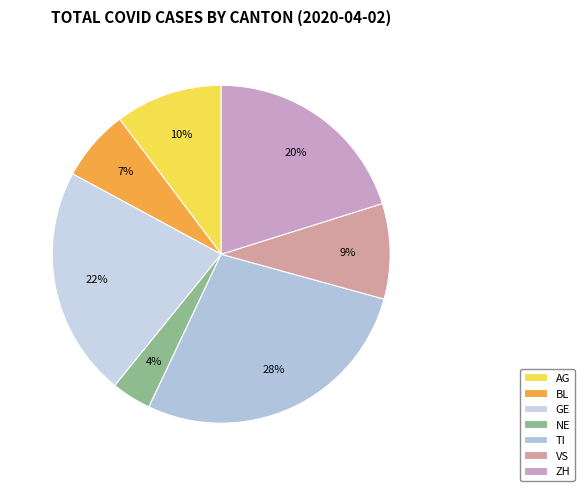

Which slice is the smallest?

NE